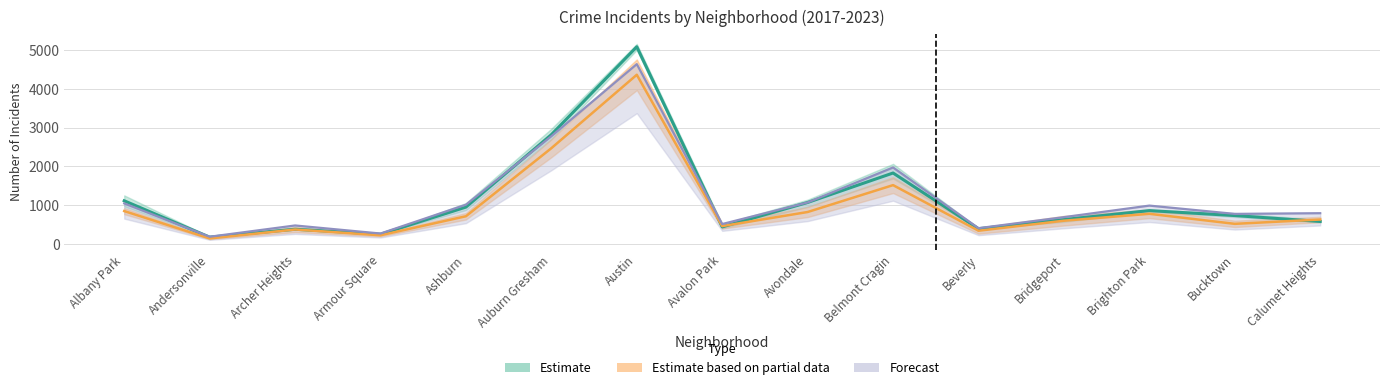

True or false: 2021 has a value of 878.6 at Bridgeport.

False